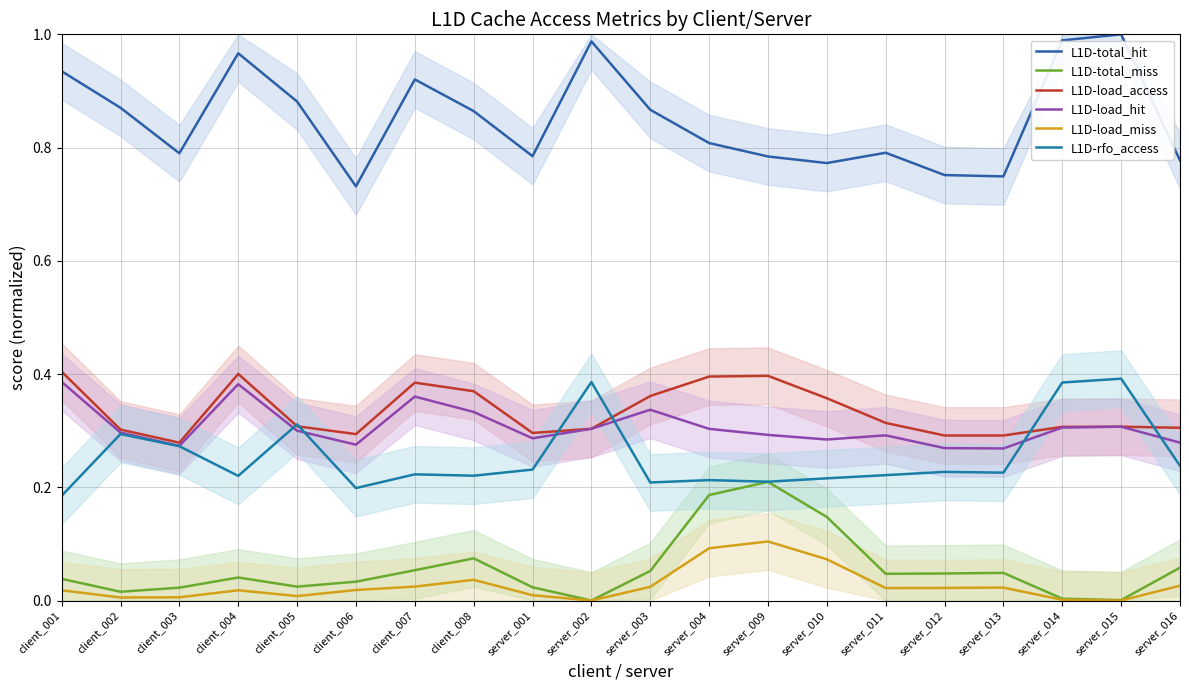

Does the chart display data point markers on the line(s)?

No